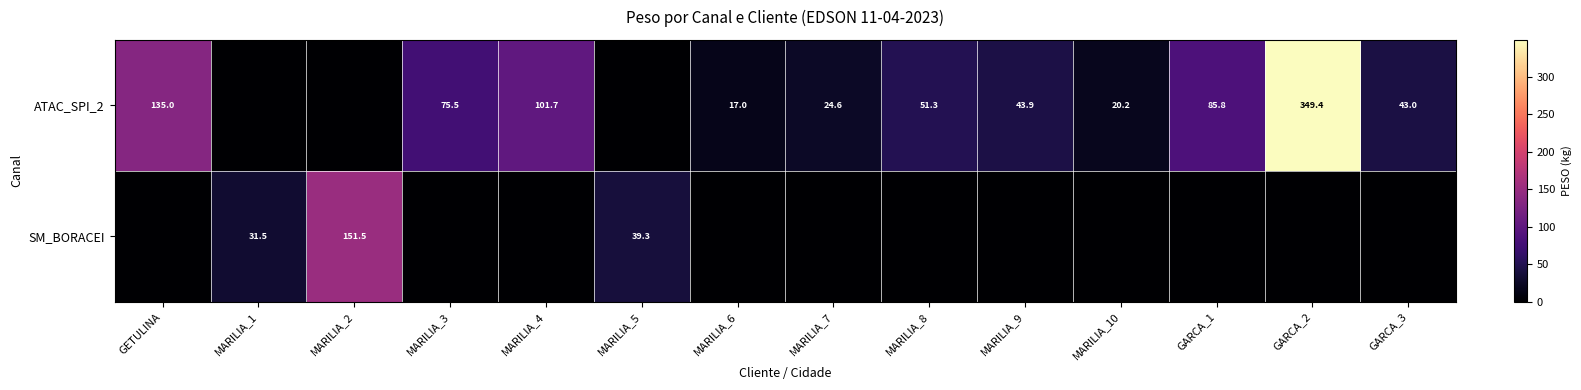

What is the difference between the ATAC_SPI_2 values at GARCA_2 and GARCA_3?

306.4